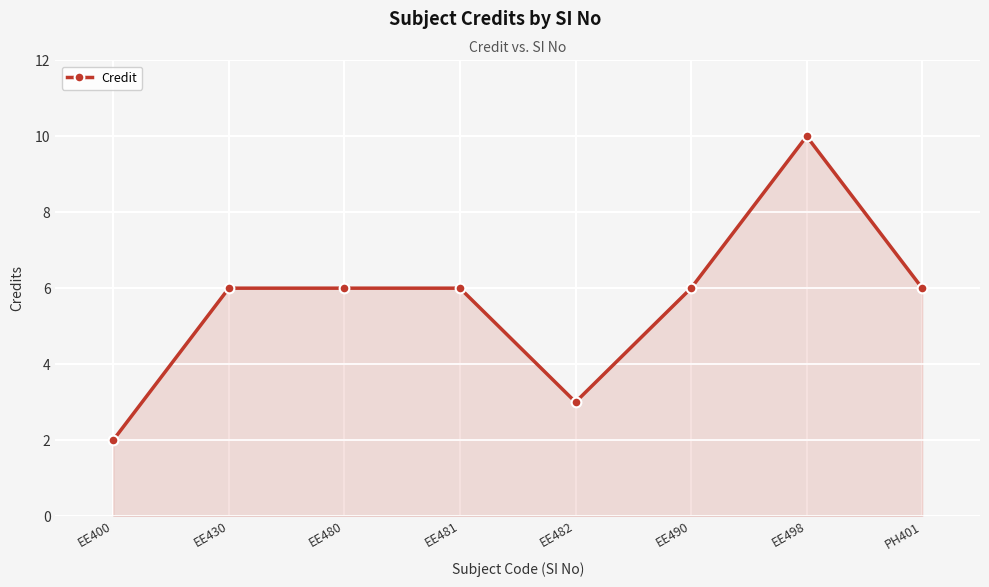

How many categories are shown in the chart?

8